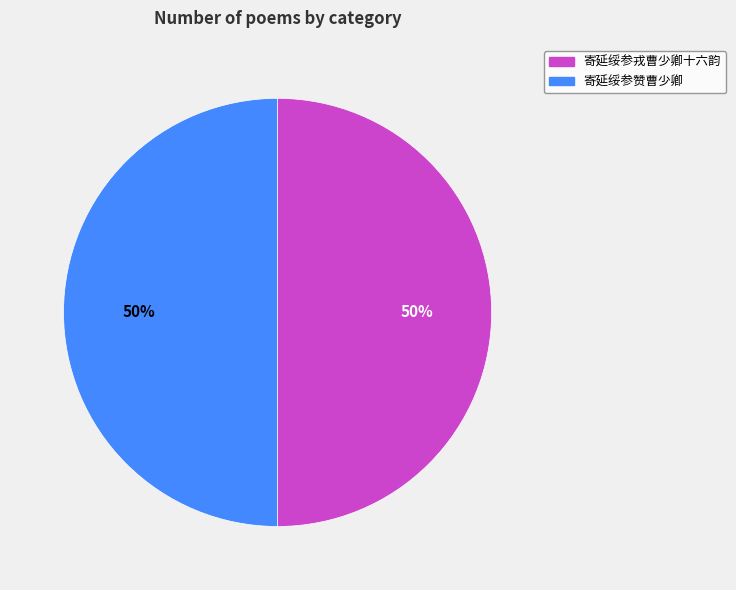

Combined, do 寄延绥参戎曹少卿十六韵 and 寄延绥参赞曹少卿 account for over 50%?

Yes